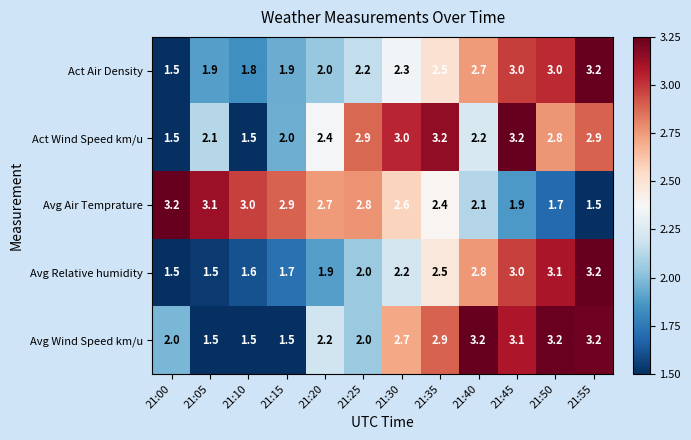

Is it true that Act Air Density equals 0.8 at 21:10?

False